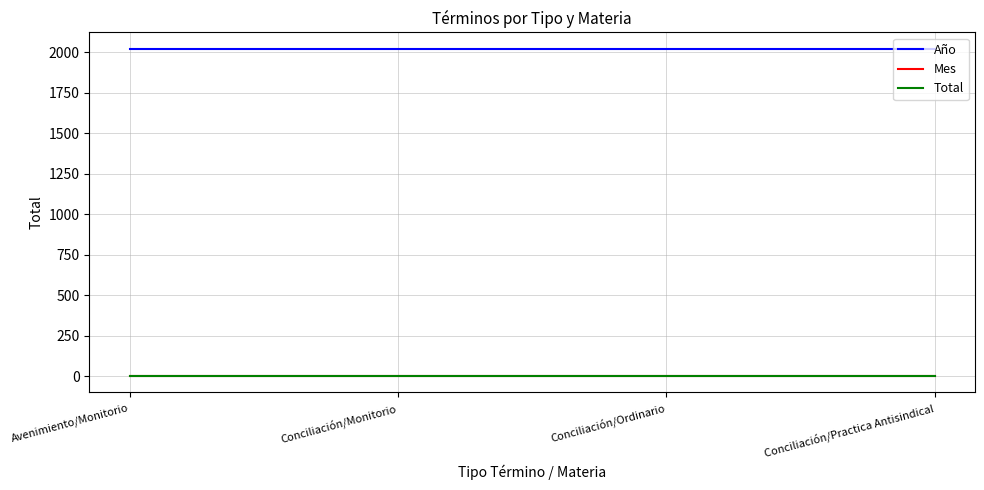

How many distinct data groups are displayed?

3